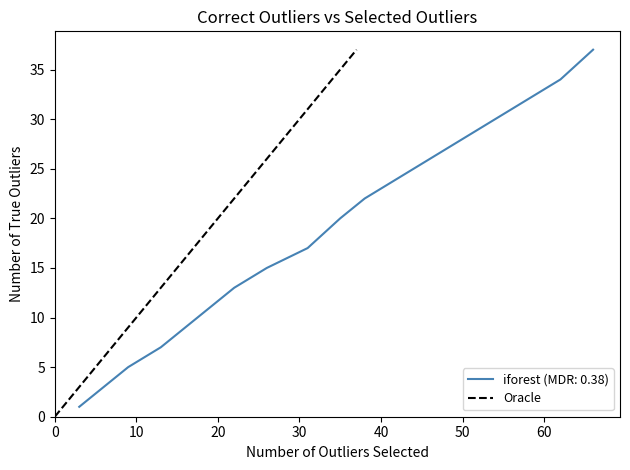

What is the maximum value for Oracle?

37